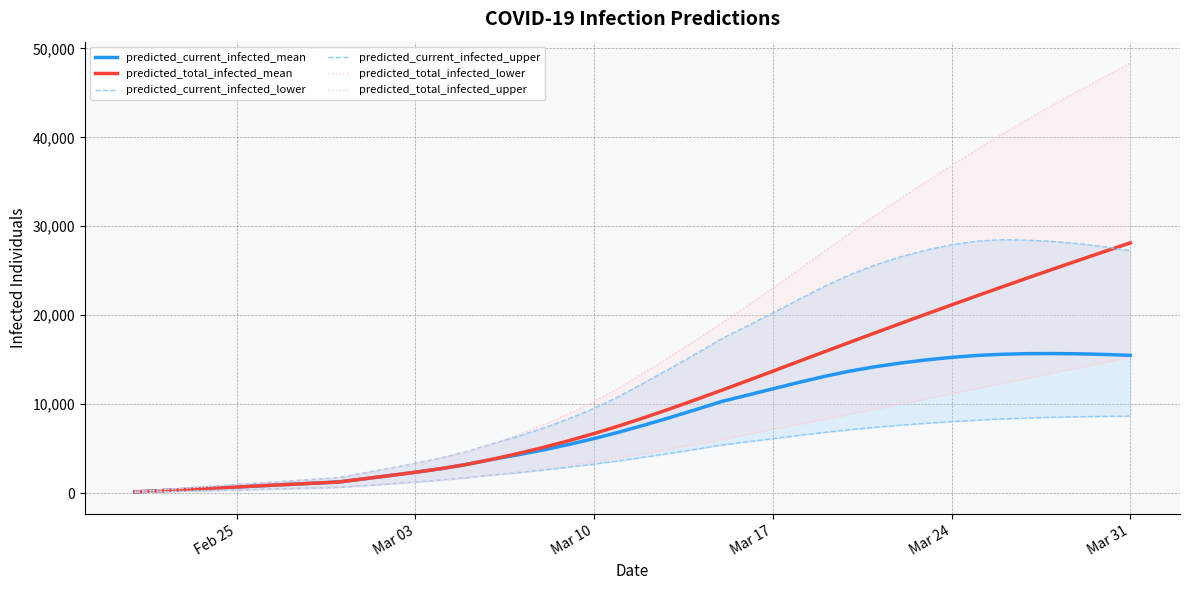

How many values in the predicted_current_infected_mean series exceed 7687?

19